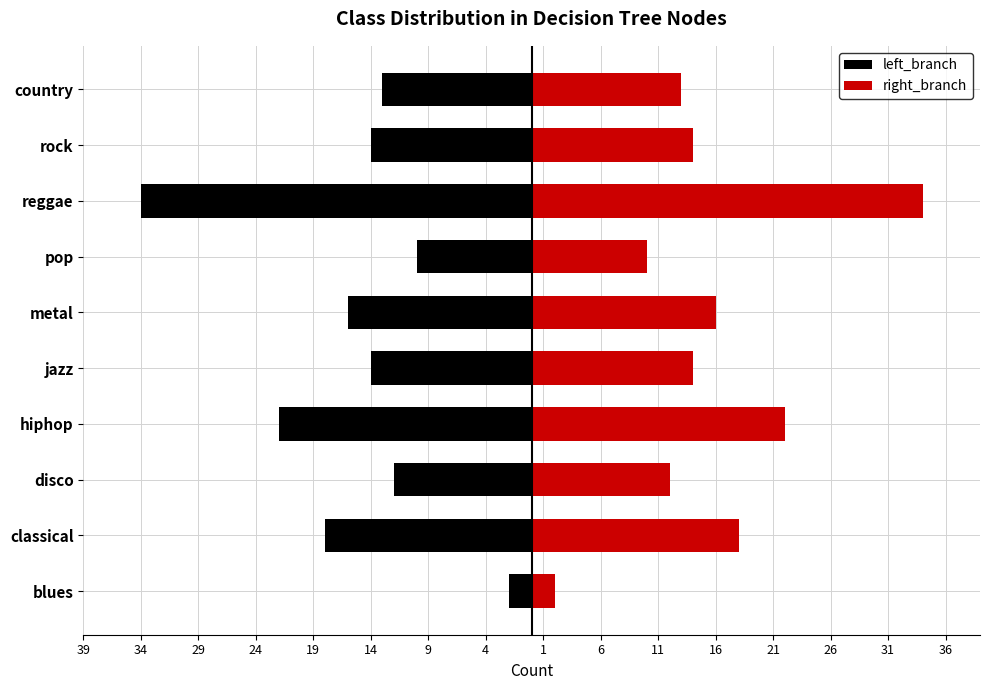

How many bars are there in each group?

2